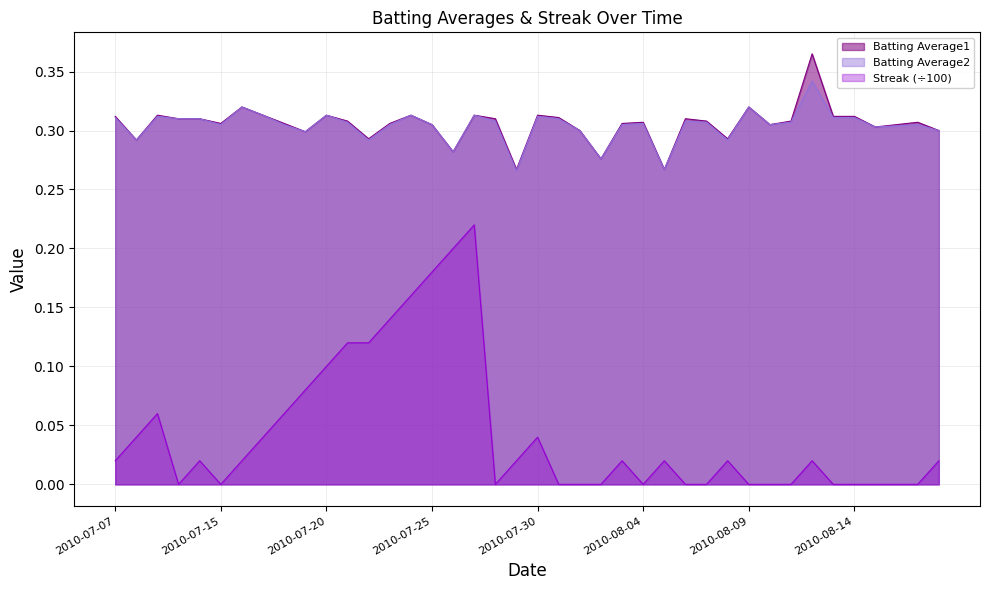

The value of Batting Average2 at 2010-07-27 is 0.3. True or false?

True